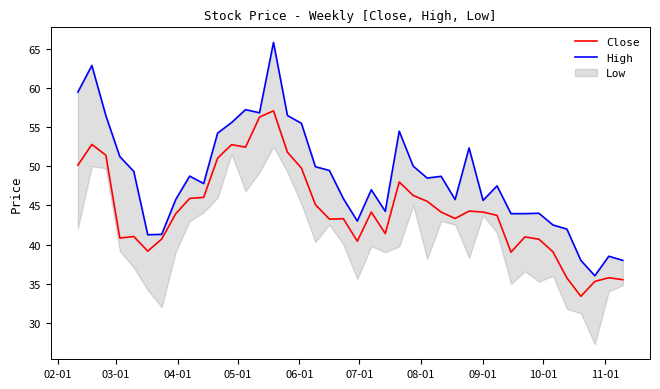

What is the minimum value for Close?

33.4